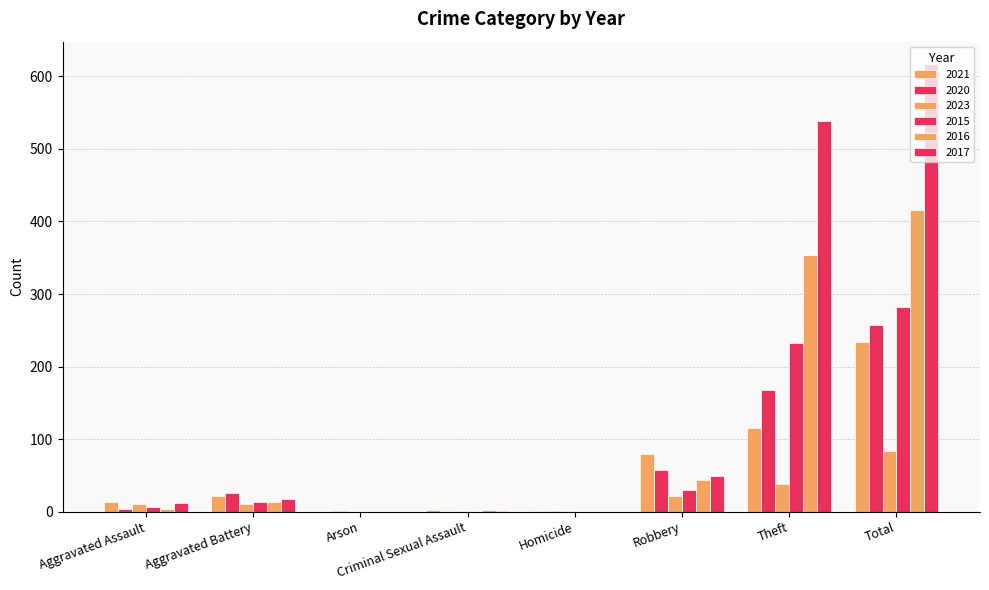

The 2020 series shows 0 at Criminal Sexual Assault. True or false?

True